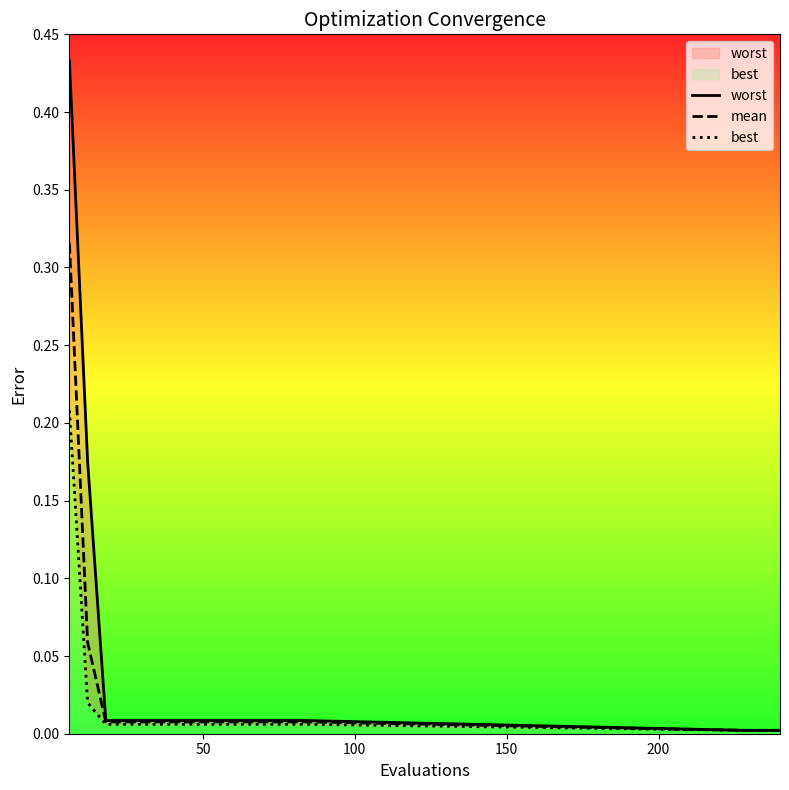

How many series are shown in this chart?

3